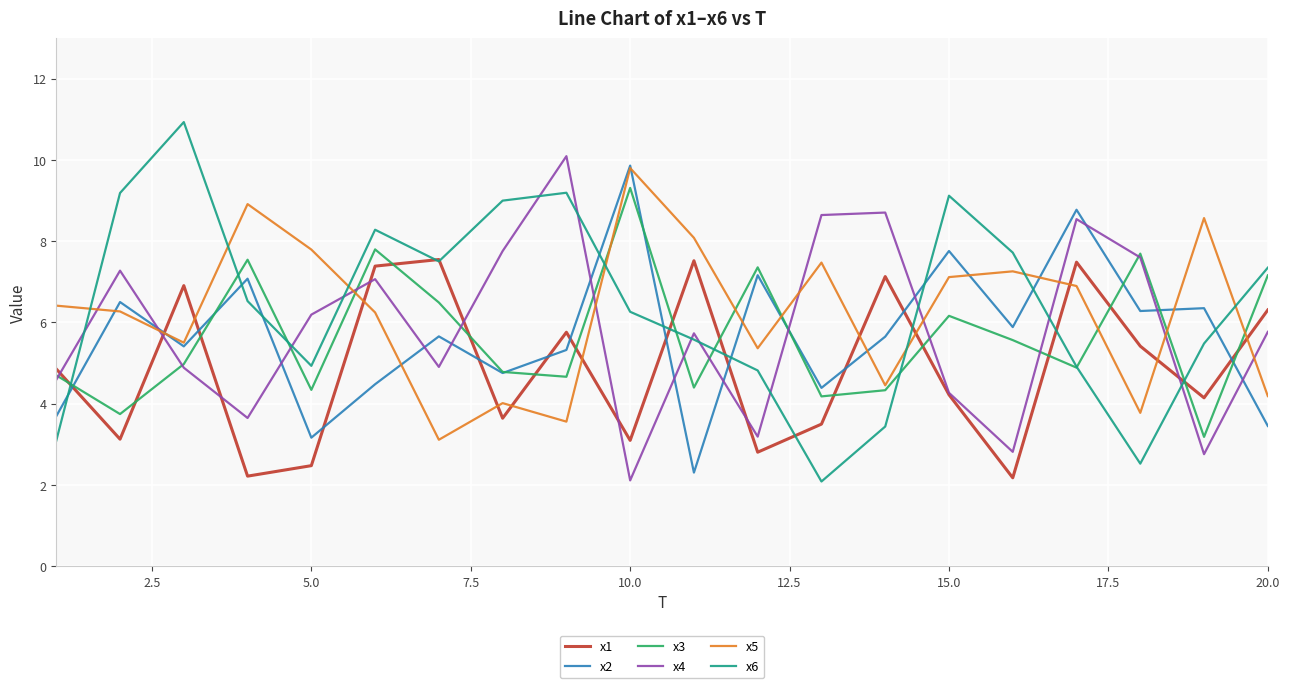

What are all the series names shown in the legend?

x1, x2, x3, x4, x5, x6